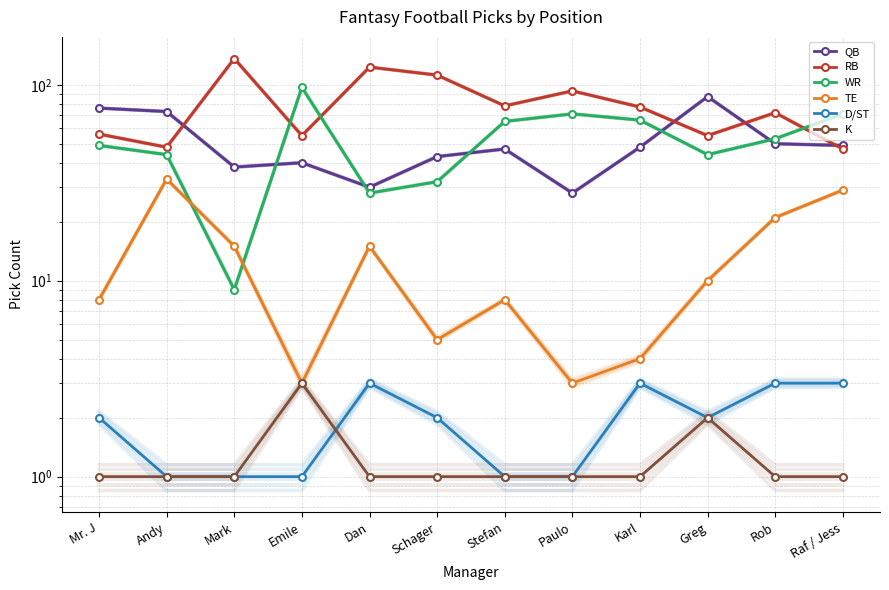

What is the difference between the maximum and minimum values in the K series?

2